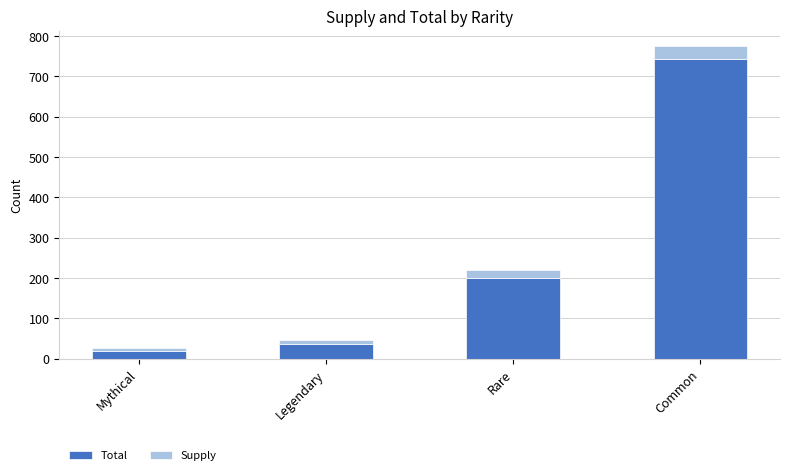

At which category is the sum across all series the highest?

Common